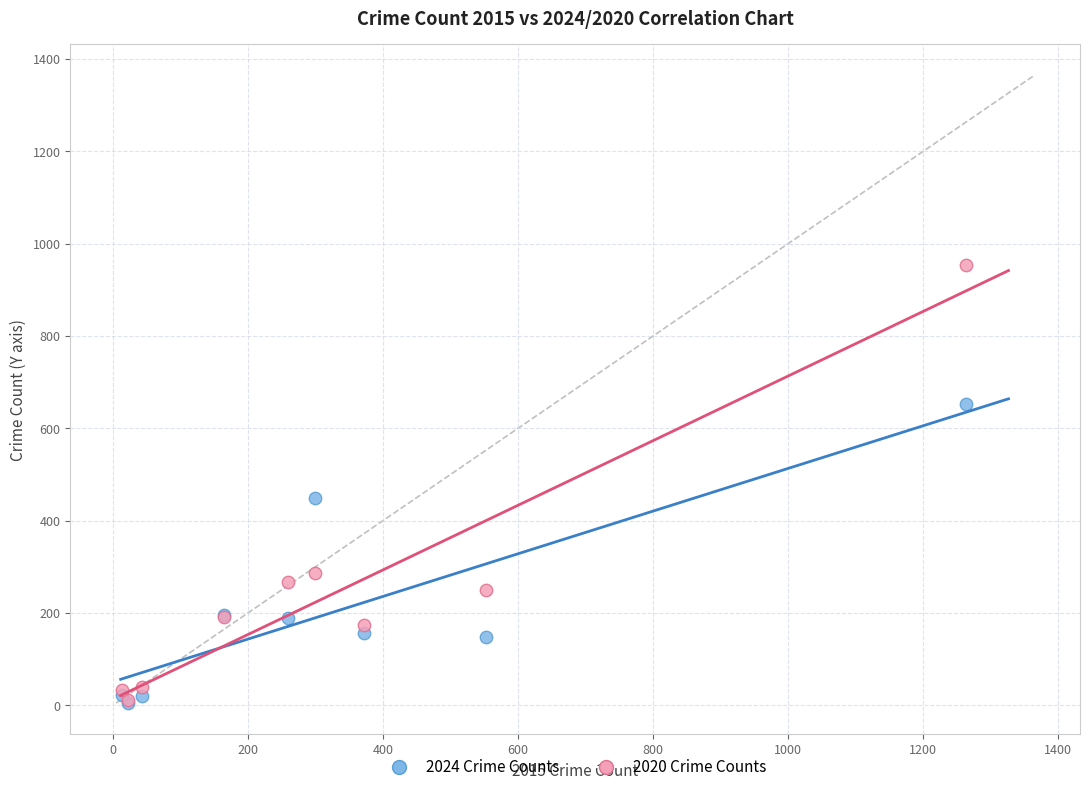

In the 2020 Crime Counts series, what Y value is closest to 483?

287